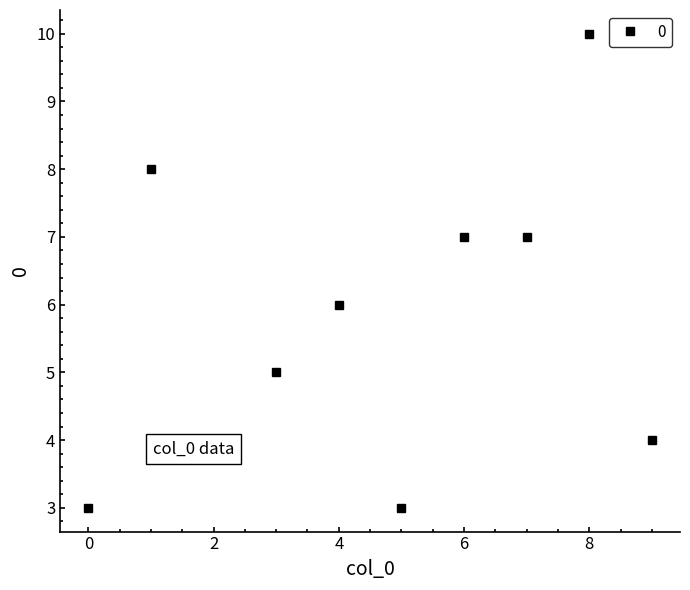

What is the smallest value displayed?

3